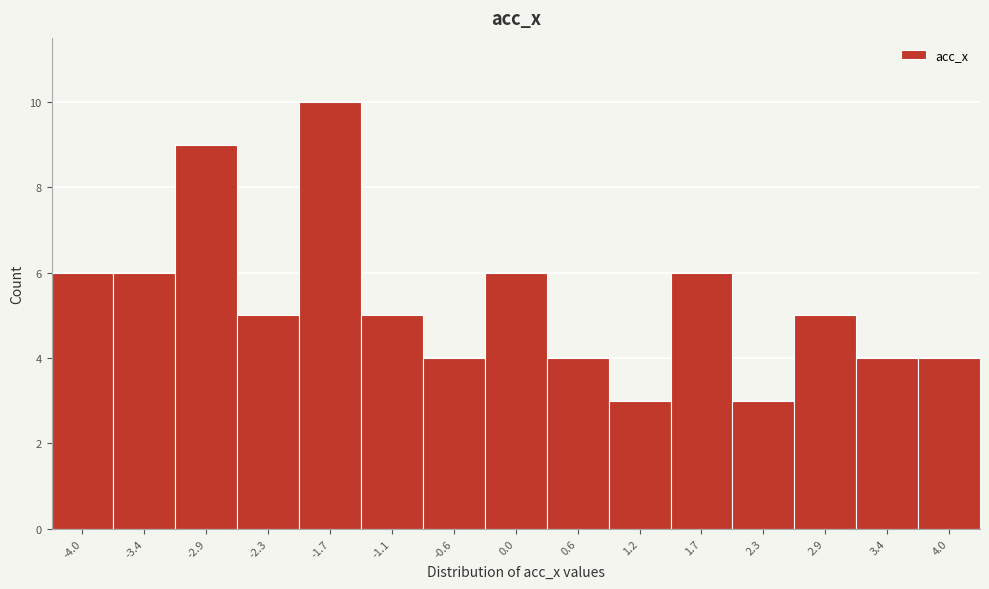

Reading left to right, what are all the values shown in this chart?

-4.0=6	-3.4=6	-2.9=9	-2.3=5	-1.7=10	-1.1=5	-0.6=4	0.0=6	0.6=4	1.2=3	1.7=6	2.3=3	2.9=5	3.4=4	4.0=4